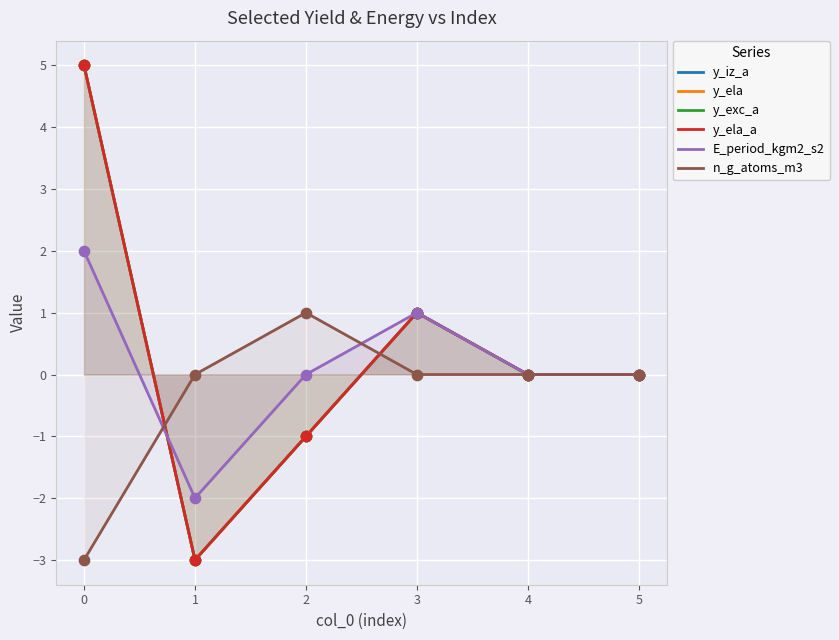

What are all the series names shown in the legend?

y_iz_a, y_ela, y_exc_a, y_ela_a, E_period_kgm2_s2, n_g_atoms_m3